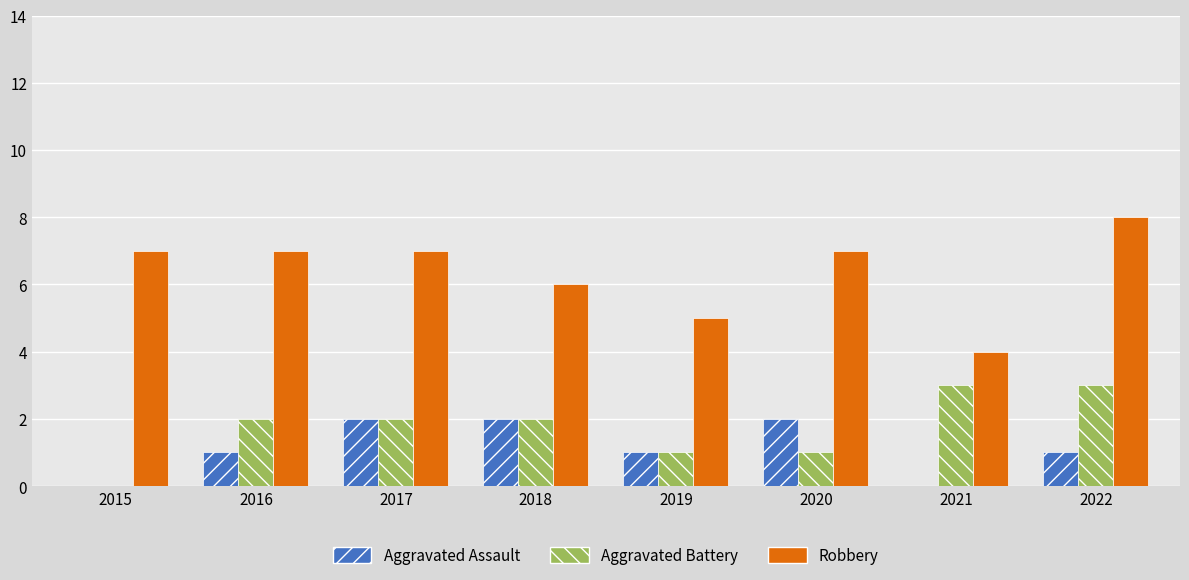

Between 2015 and 2016, which series saw the biggest shift?

Aggravated Battery